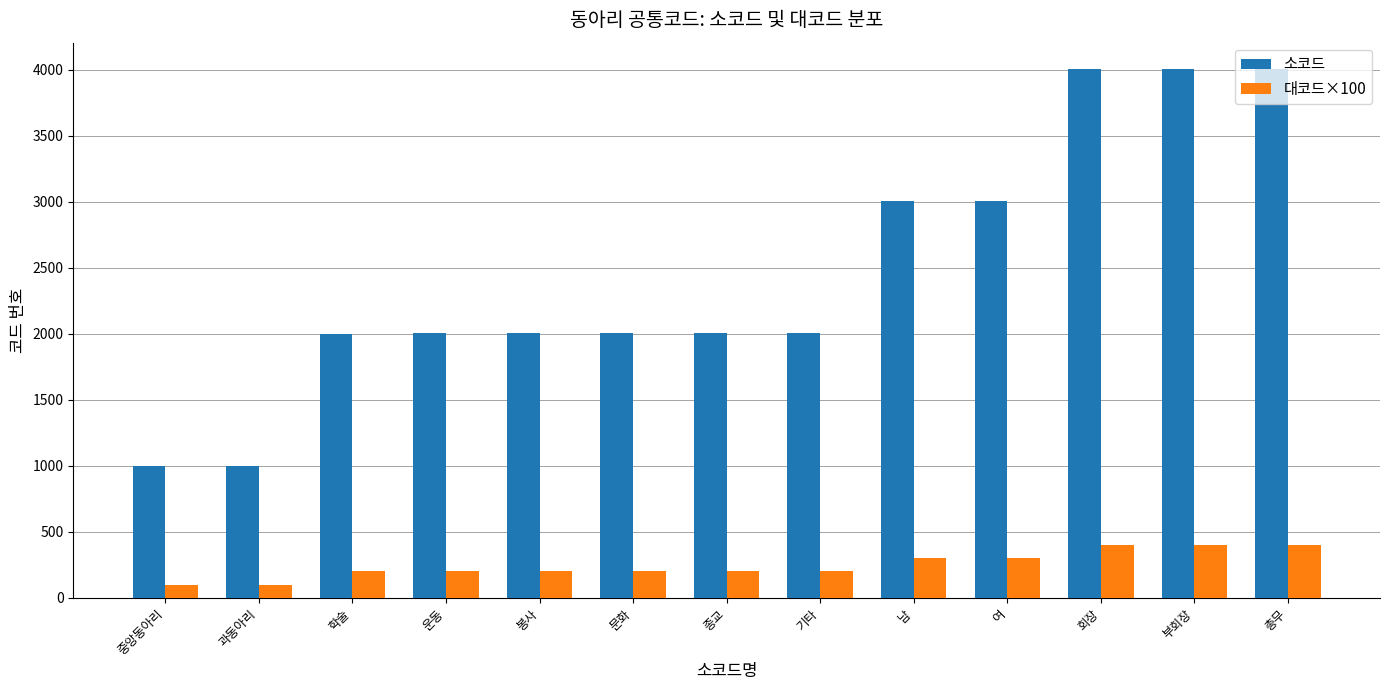

Is it true that 소코드 equals 2005 at 종교?

True